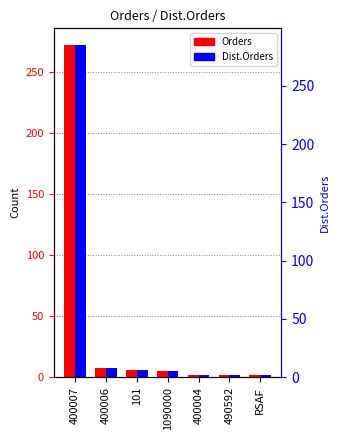

How many bars are there in total?

14